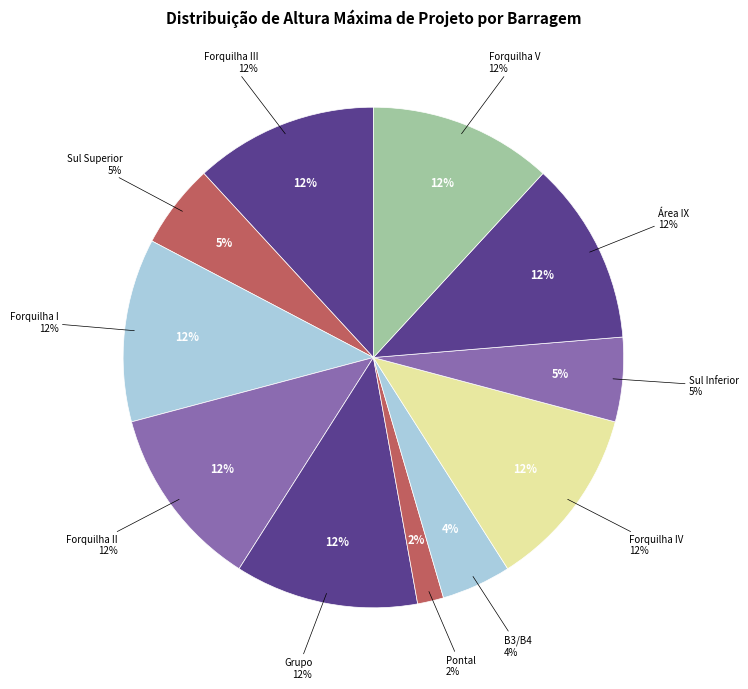

What portion of the pie excludes Forquilha III (8290)?

88.2%